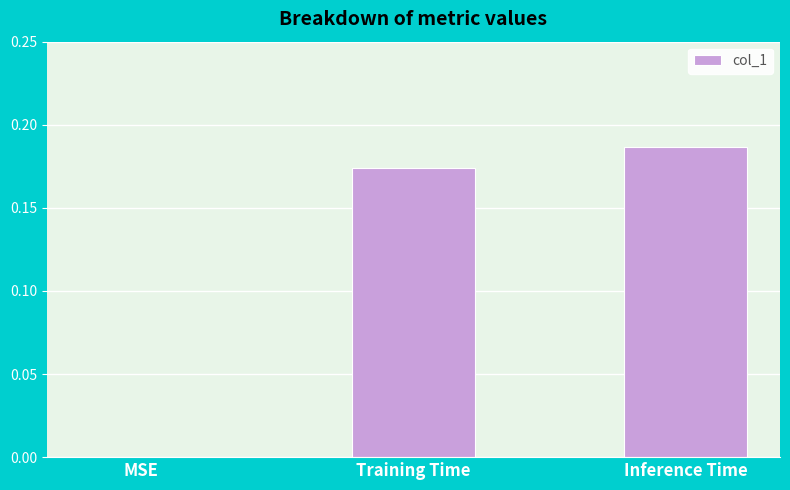

Which category has the highest value across all series?

Inference Time